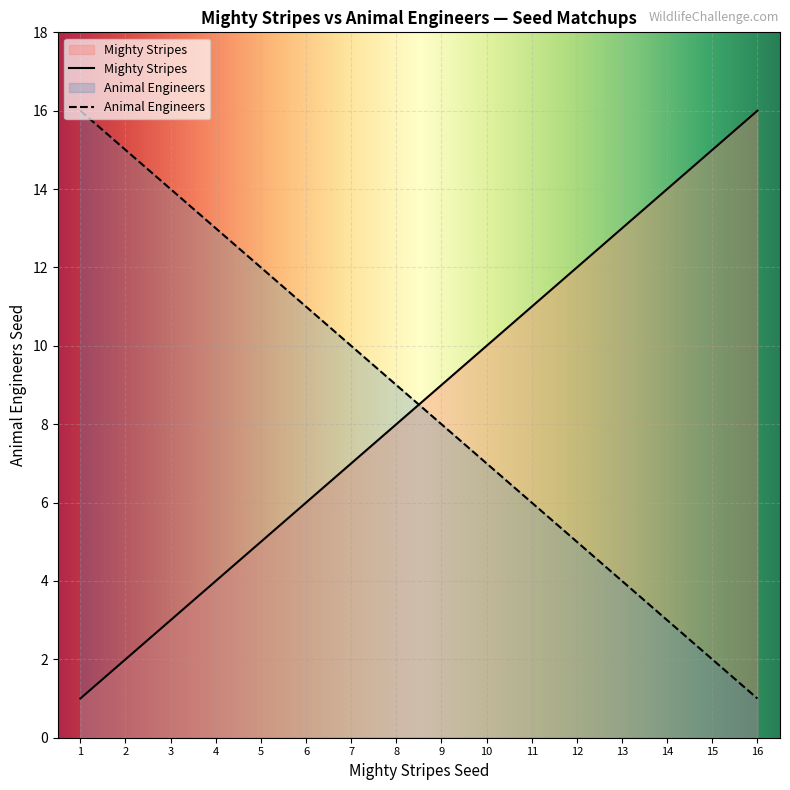

Is the value of Animal Engineers at 8 greater than the value of Mighty Stripes at 6?

Yes